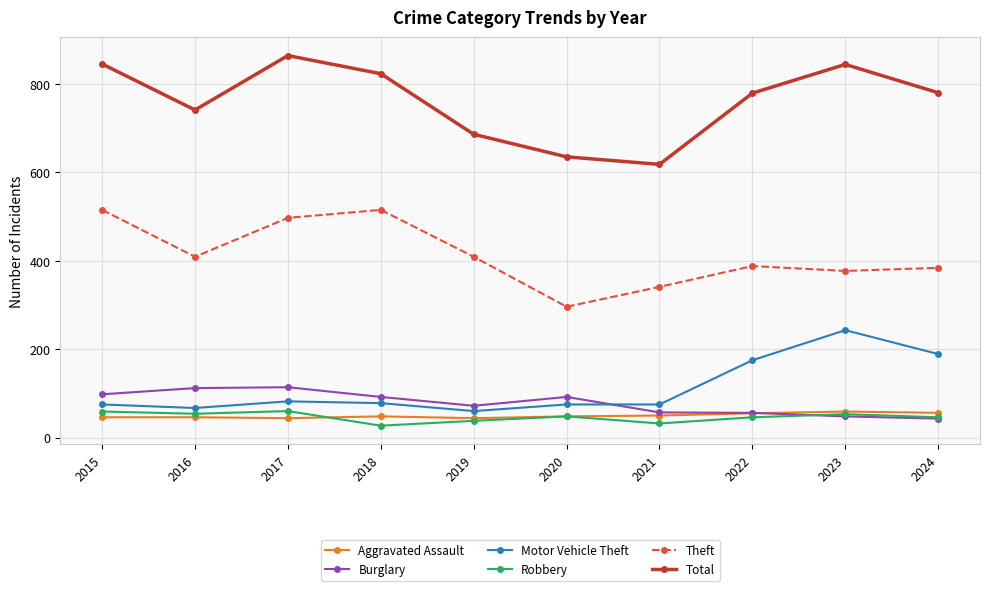

Is this an area chart (filled region under the line)?

No